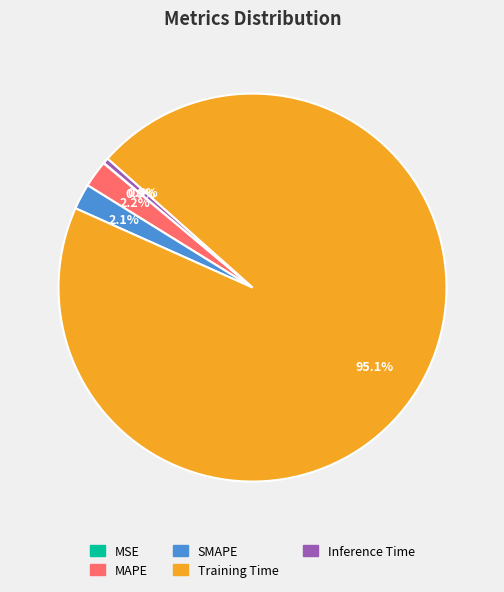

Does Inference Time account for over 50% of the chart?

No